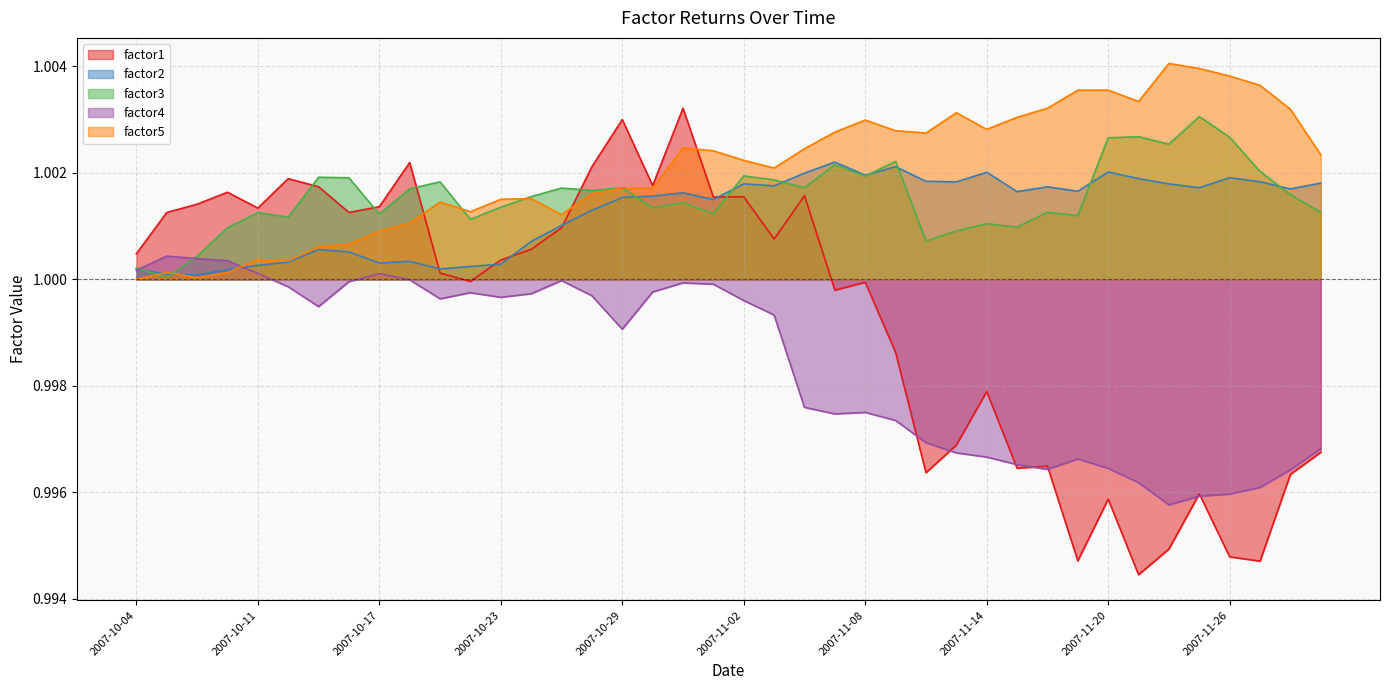

What is the smallest value displayed?

1.0